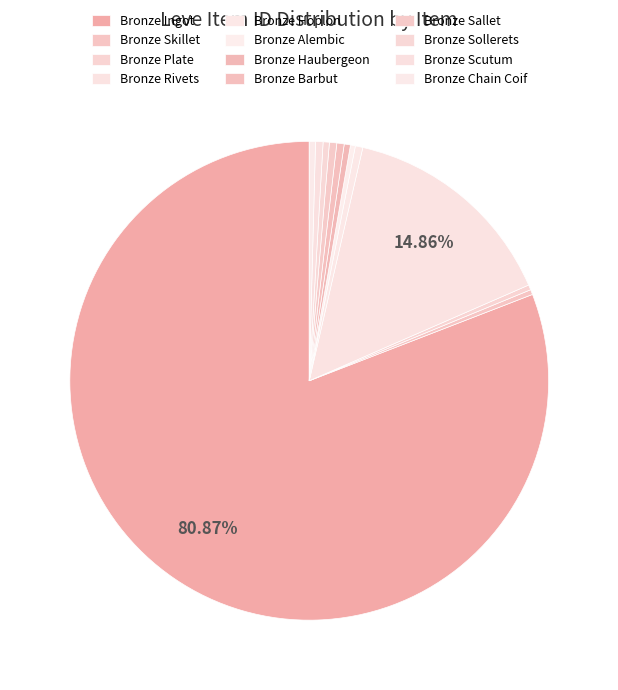

True or false: Bronze Chain Coif accounts for 0% of the total.

True